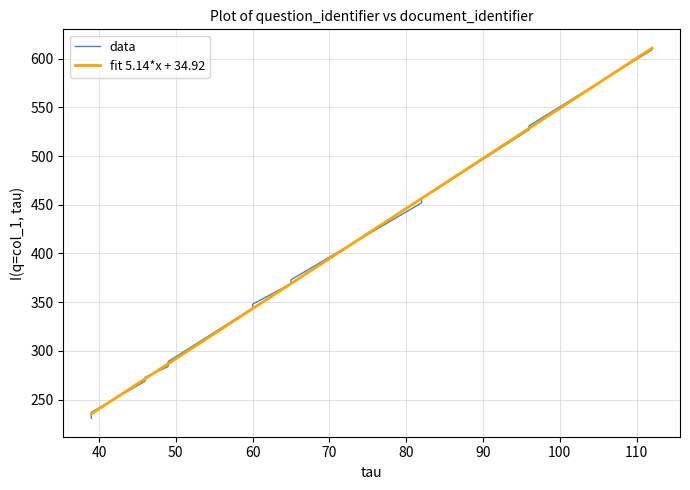

What is the maximum value for fit 5.14*x + 34.92?

610.7